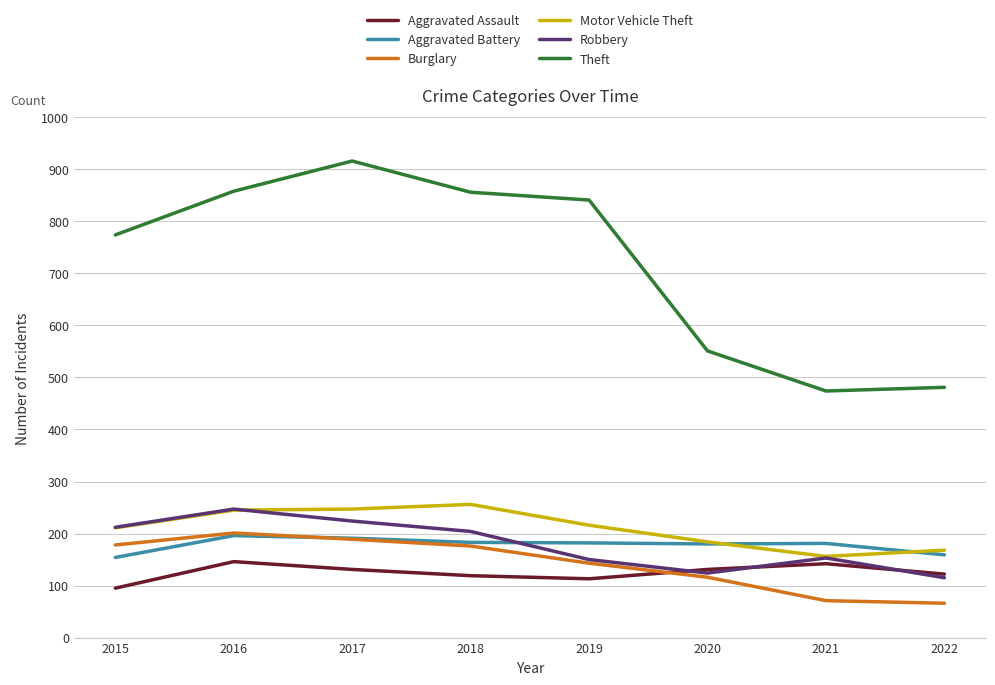

True or false: Theft and Robbery cross at least once.

False